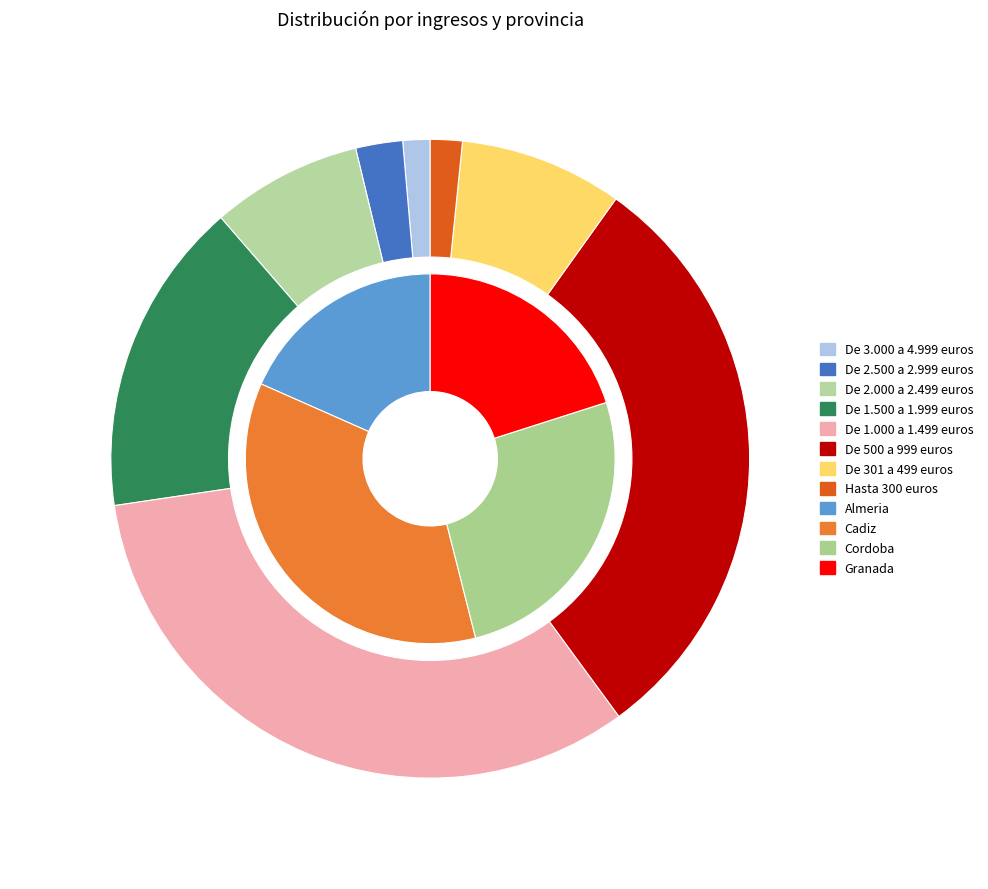

Which category has the biggest portion of the pie?

De 1.000 a 1.499 euros